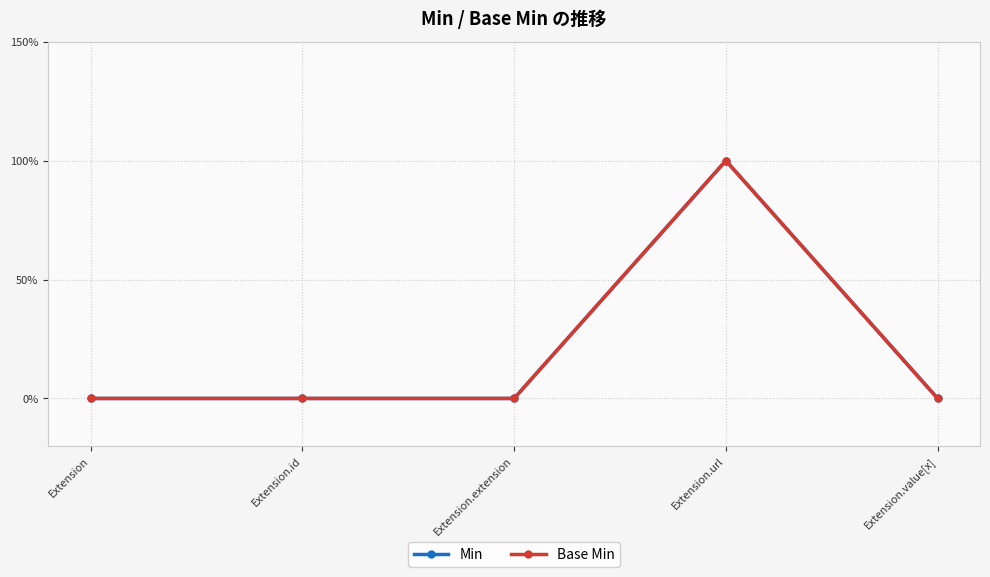

True or false: Base Min and Min intersect in this chart.

False